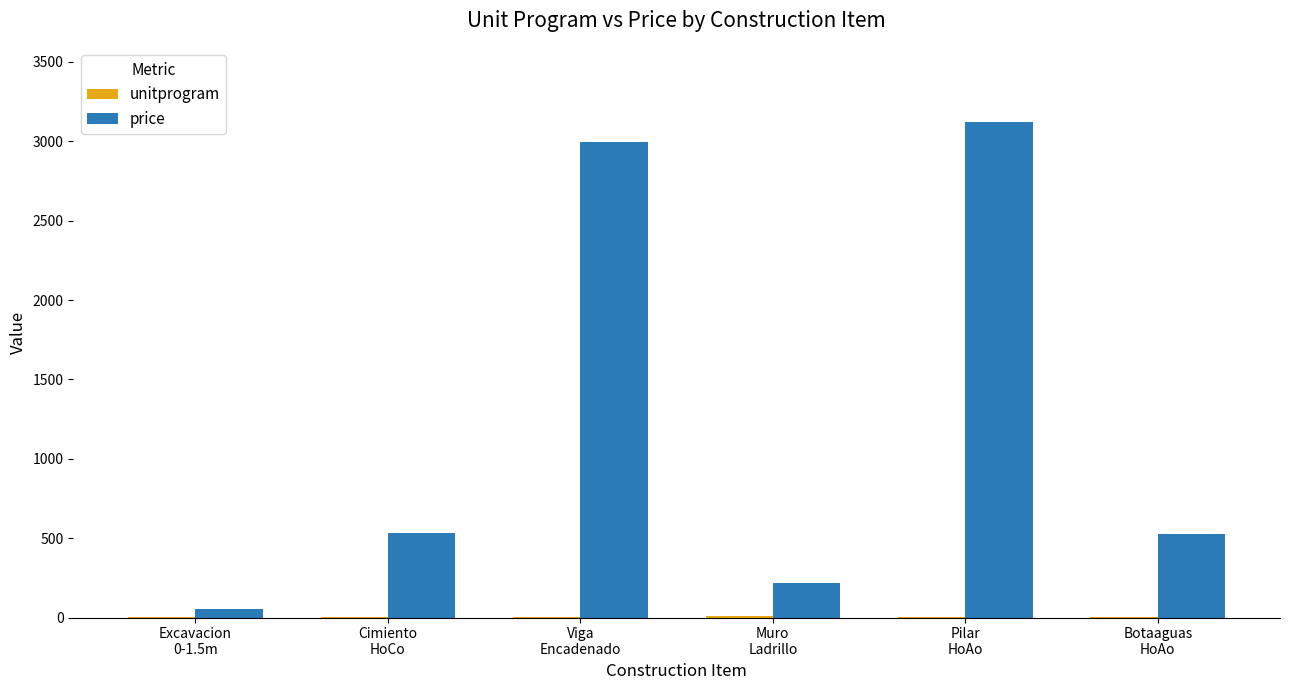

Which series has the largest total across all categories?

price